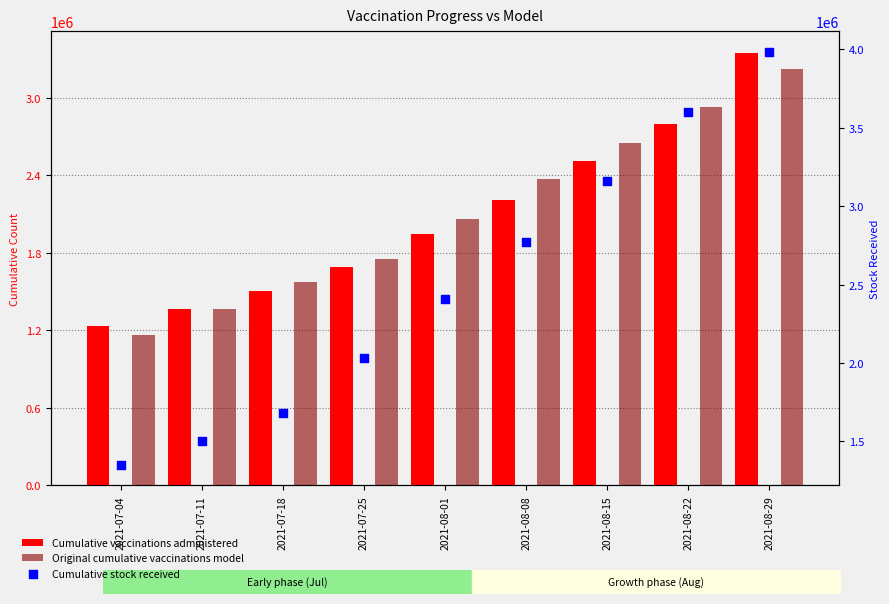

Which series contains the lowest Y value?

Original cumulative vaccinations model